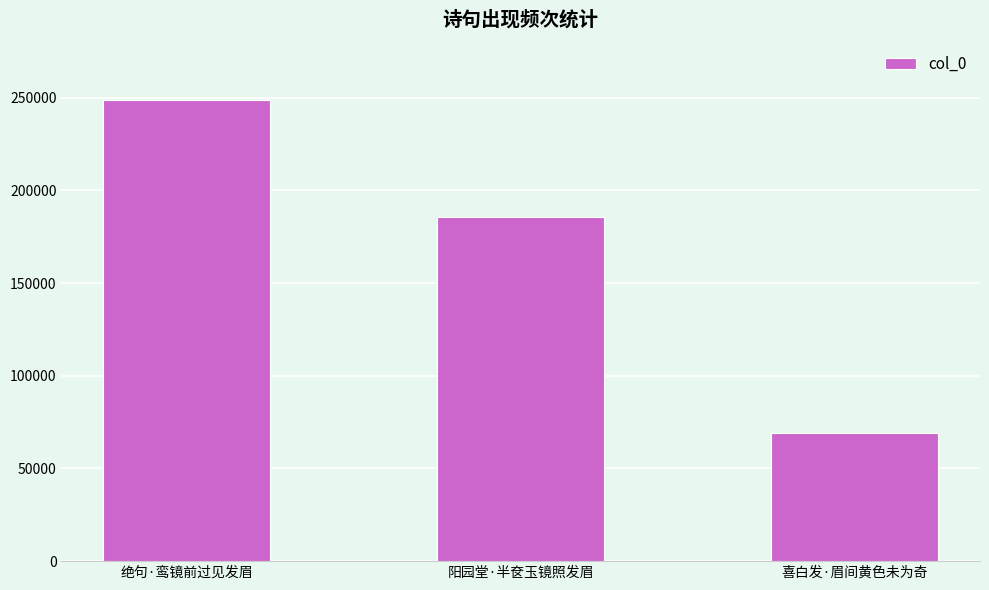

What is the approximate value at 阳园堂·半奁玉镜照发眉?

185552